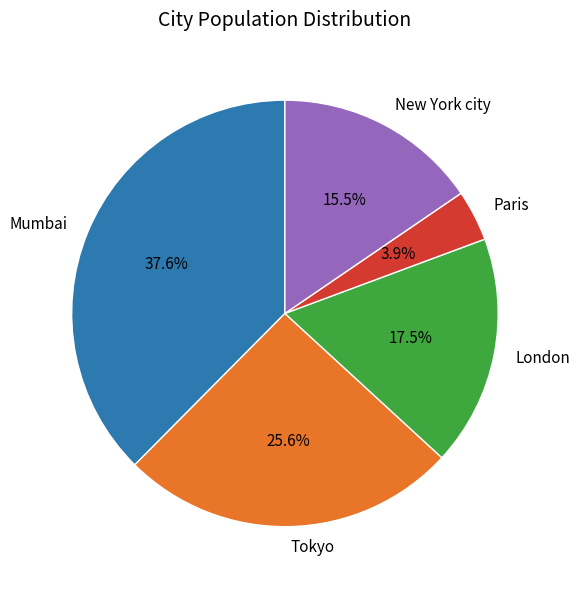

Which category has the smallest portion of the pie?

Paris